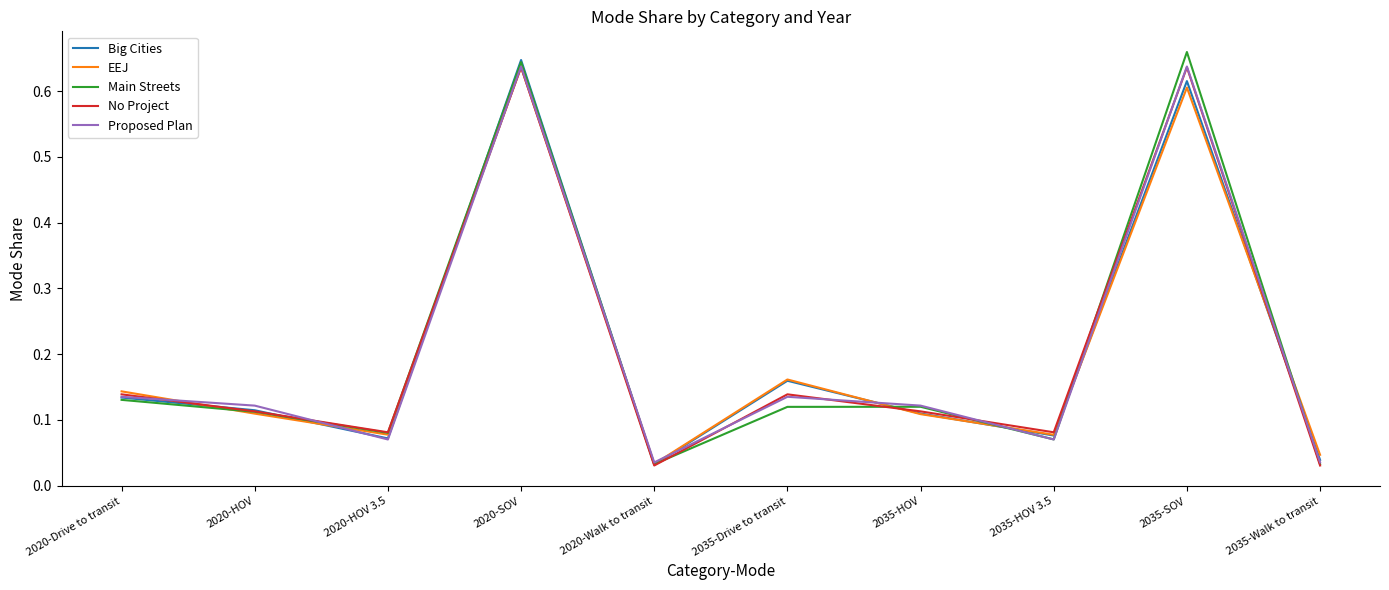

What position from the left is 2020-HOV 3.5?

3